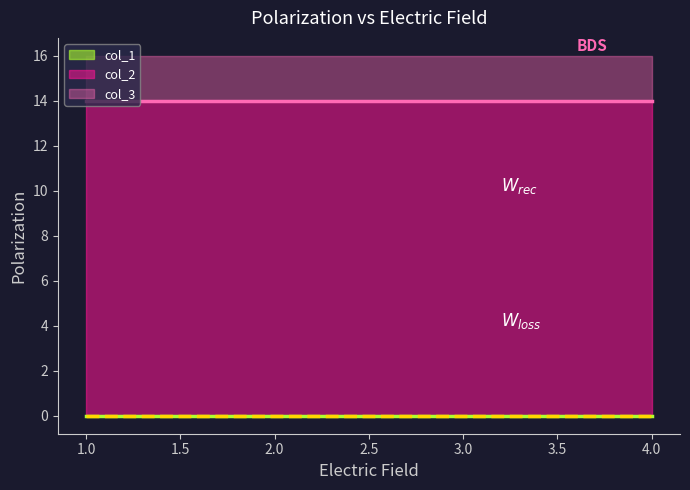

At which category is the sum across all series the highest?

1